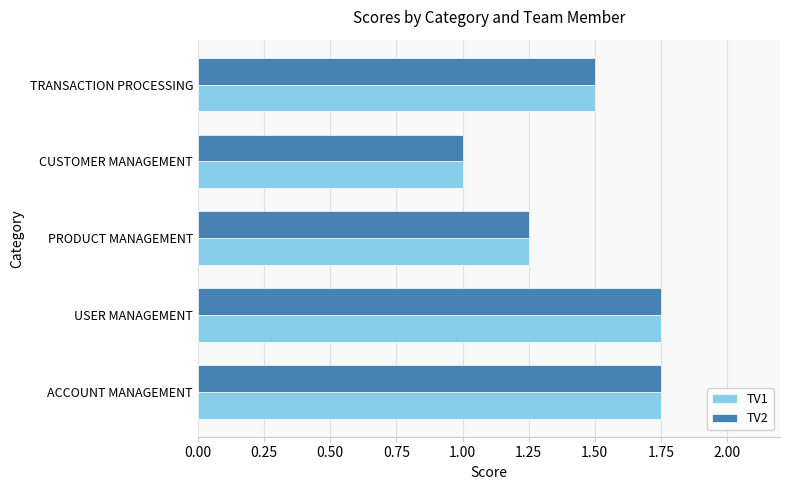

What is the smallest value displayed?

1.0